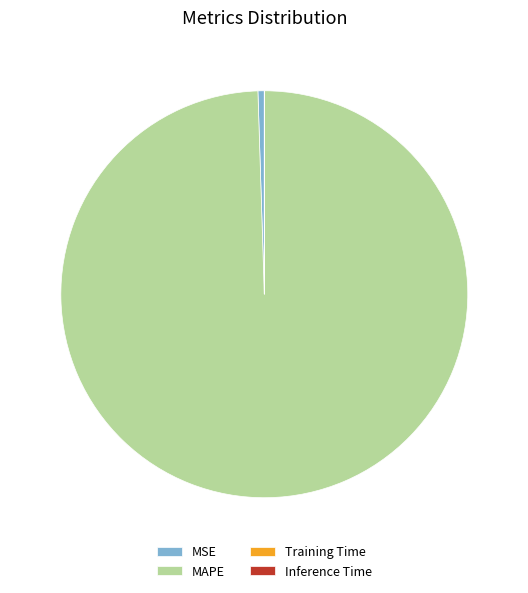

What is the majority slice?

MAPE